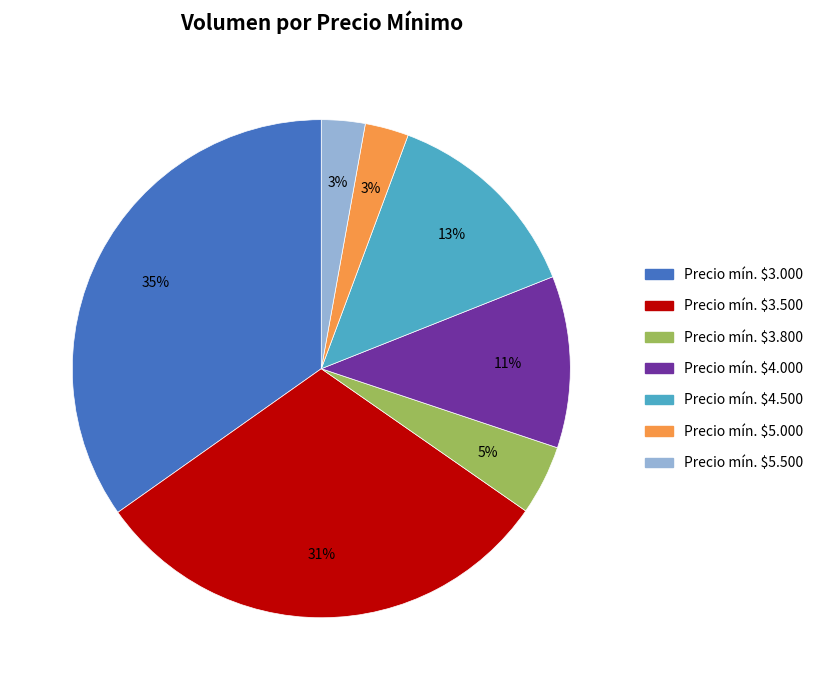

The Precio mín. $4.500 slice represents 23% of the pie. True or false?

False